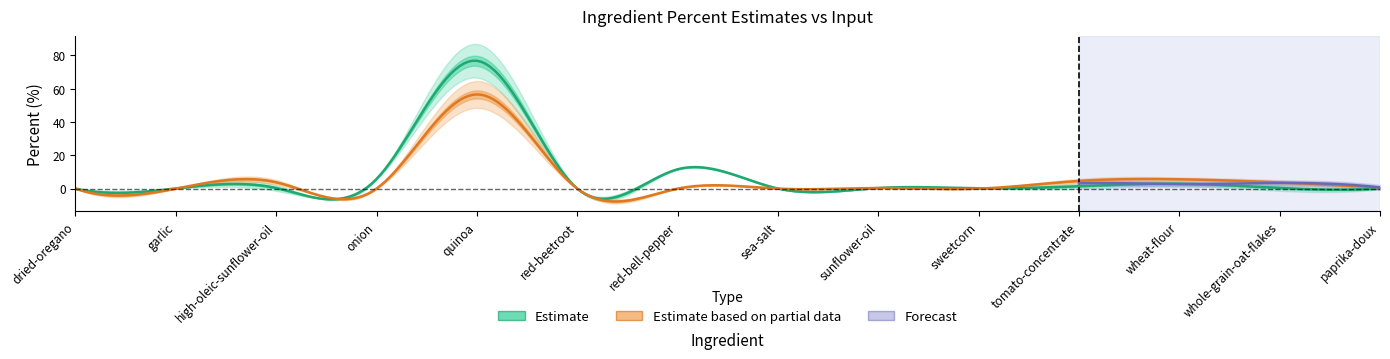

At how many categories does at least one series exceed 38?

1